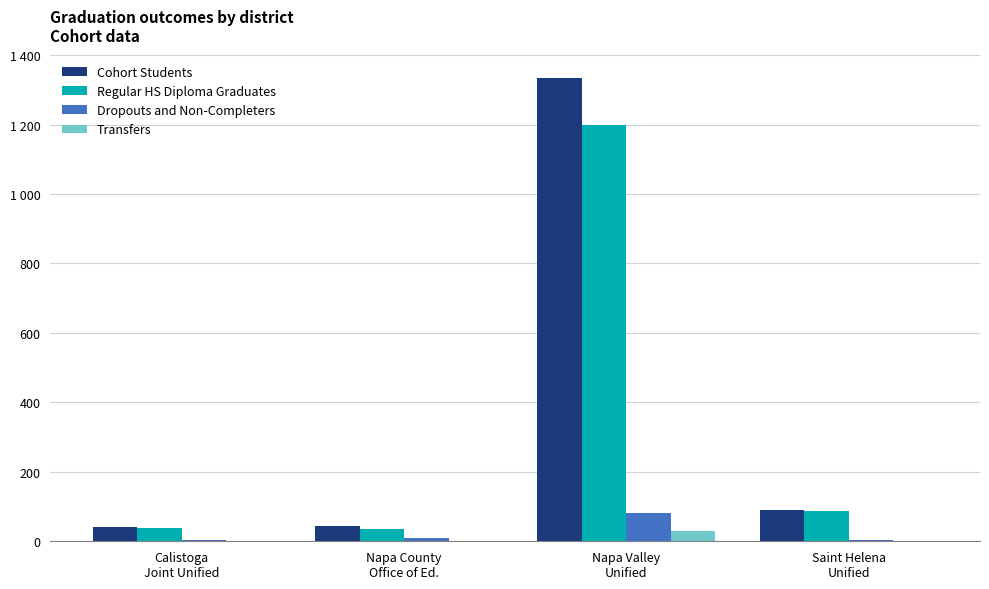

At which label is Dropouts and Non-Completers closest to 42?

Napa County
Office of Ed.